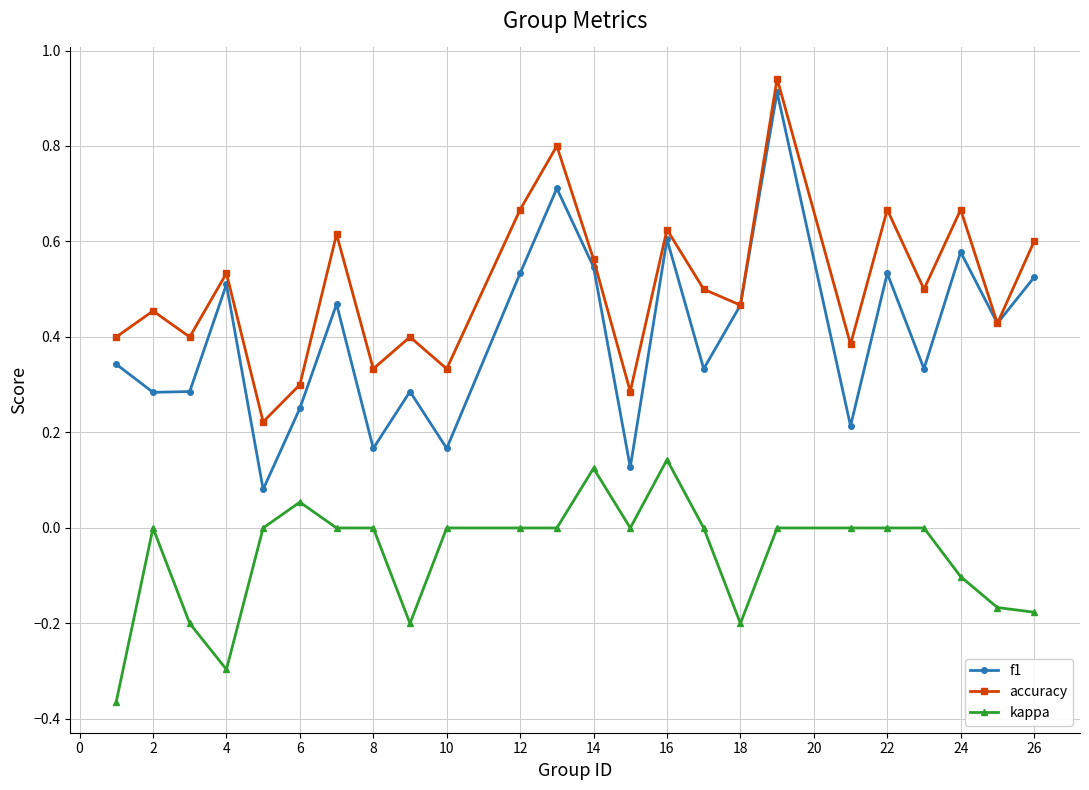

True or false: kappa and accuracy intersect in this chart.

False